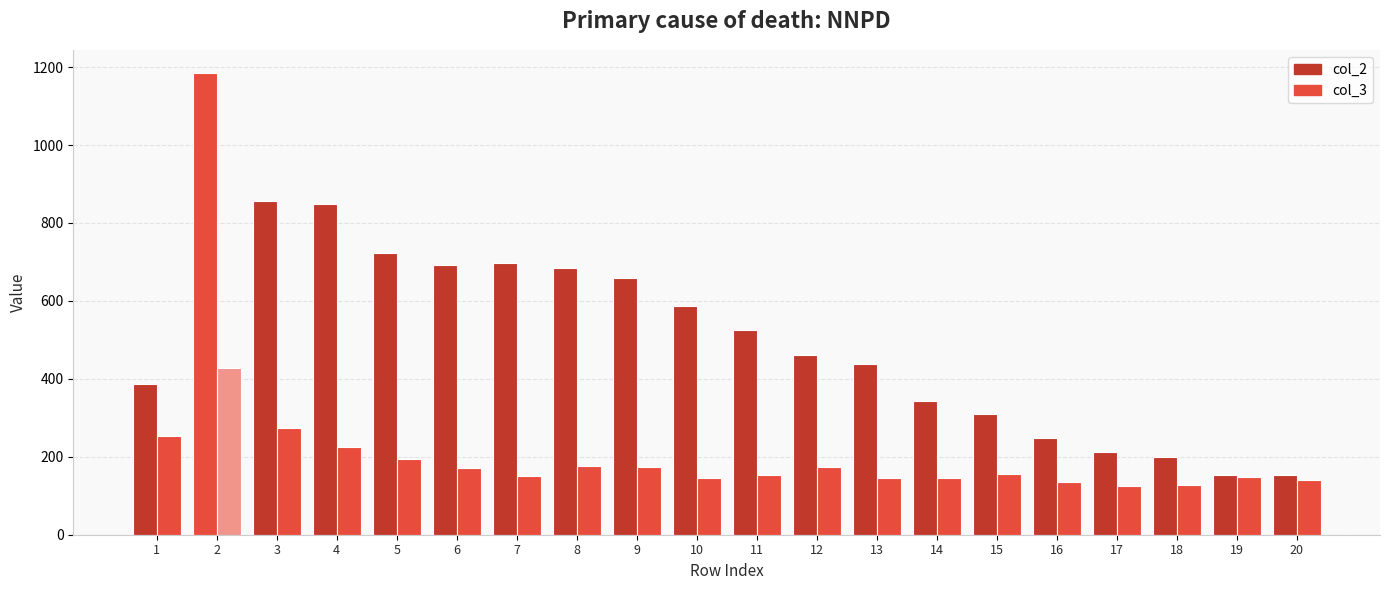

Reading right to left, extract all data points from this chart.

col_2: 20=153	19=153	18=200	17=212	16=249	15=310	14=342	13=437	12=460	11=526	10=586	9=659	8=684	7=696	6=691	5=723	4=849	3=857	2=1184	1=386
col_3: 20=141	19=148	18=127	17=126	16=134	15=155	14=146	13=145	12=174	11=152	10=145	9=173	8=177	7=151	6=172	5=194	4=226	3=273	2=428	1=254